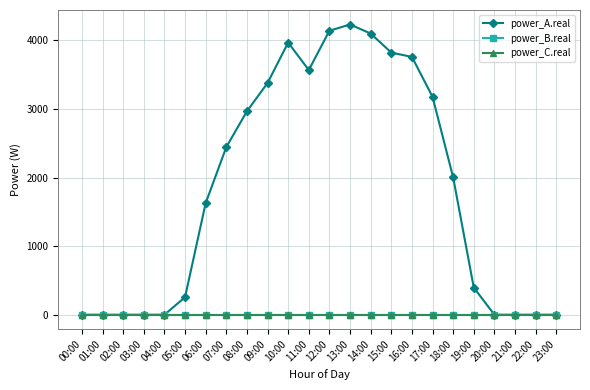

What position from the right is 12:00?

12